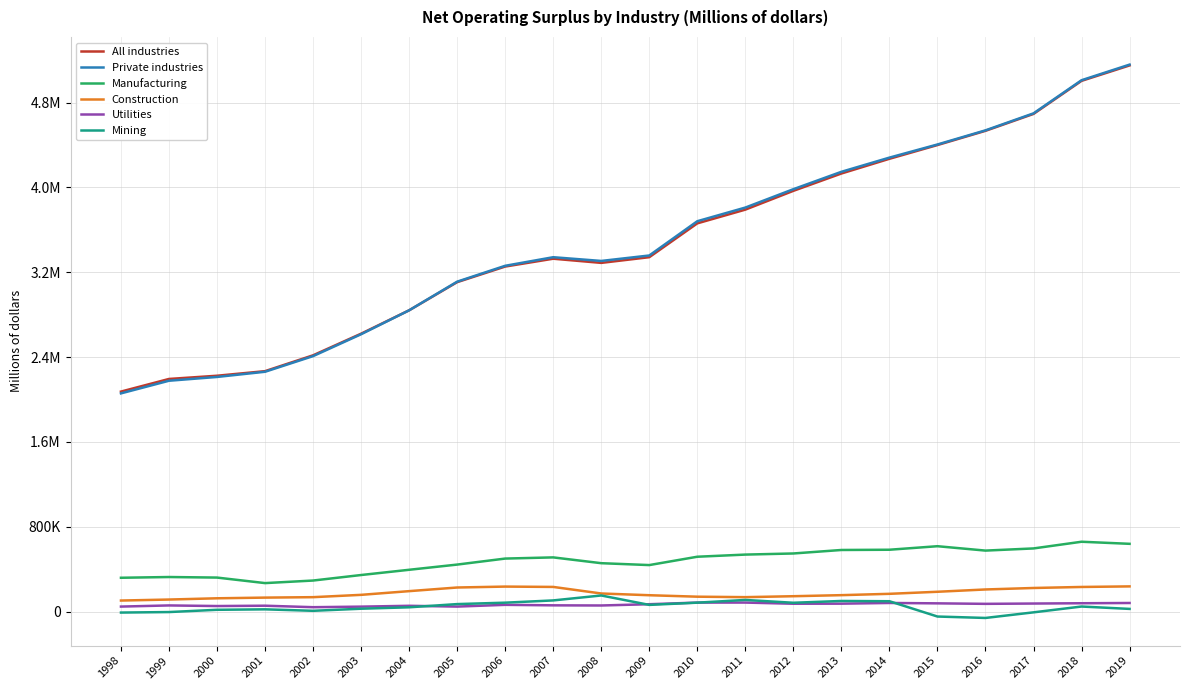

At which category does Construction reach its first local peak?

2006